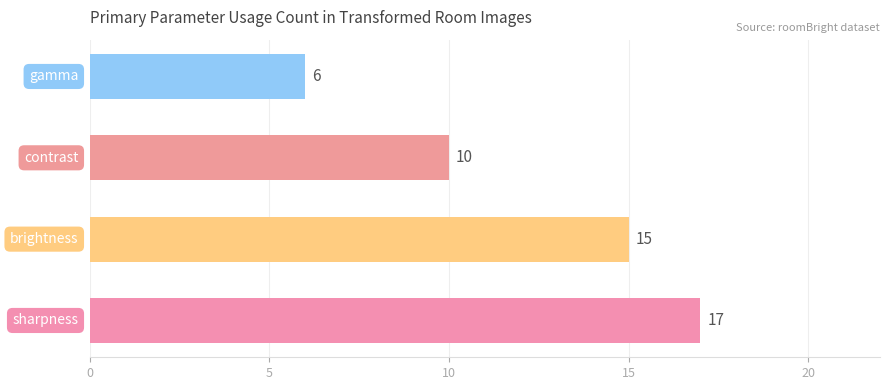

What is the average value?

12